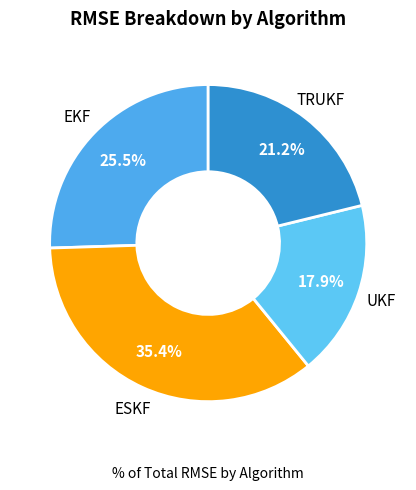

Rank the categories by value from lowest to highest.

UKF, TRUKF, EKF, ESKF